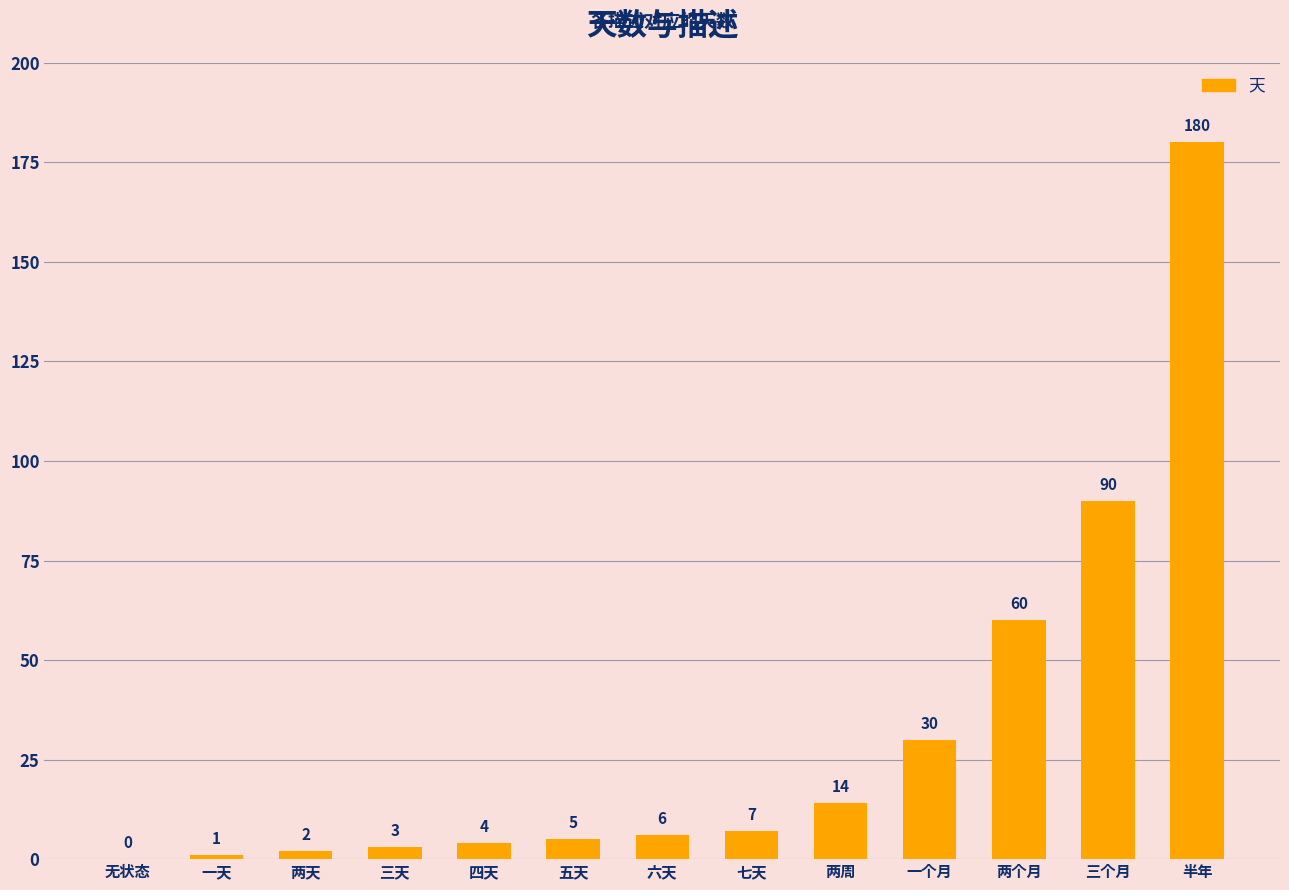

How many series are shown in this chart?

1